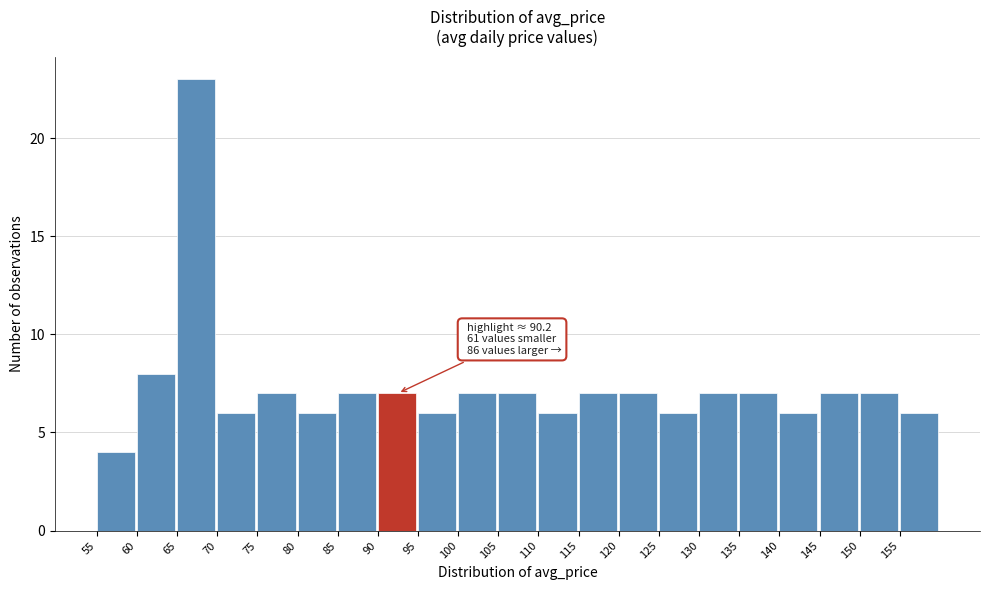

Which range on the x-axis has the tallest bar?

65 to 70